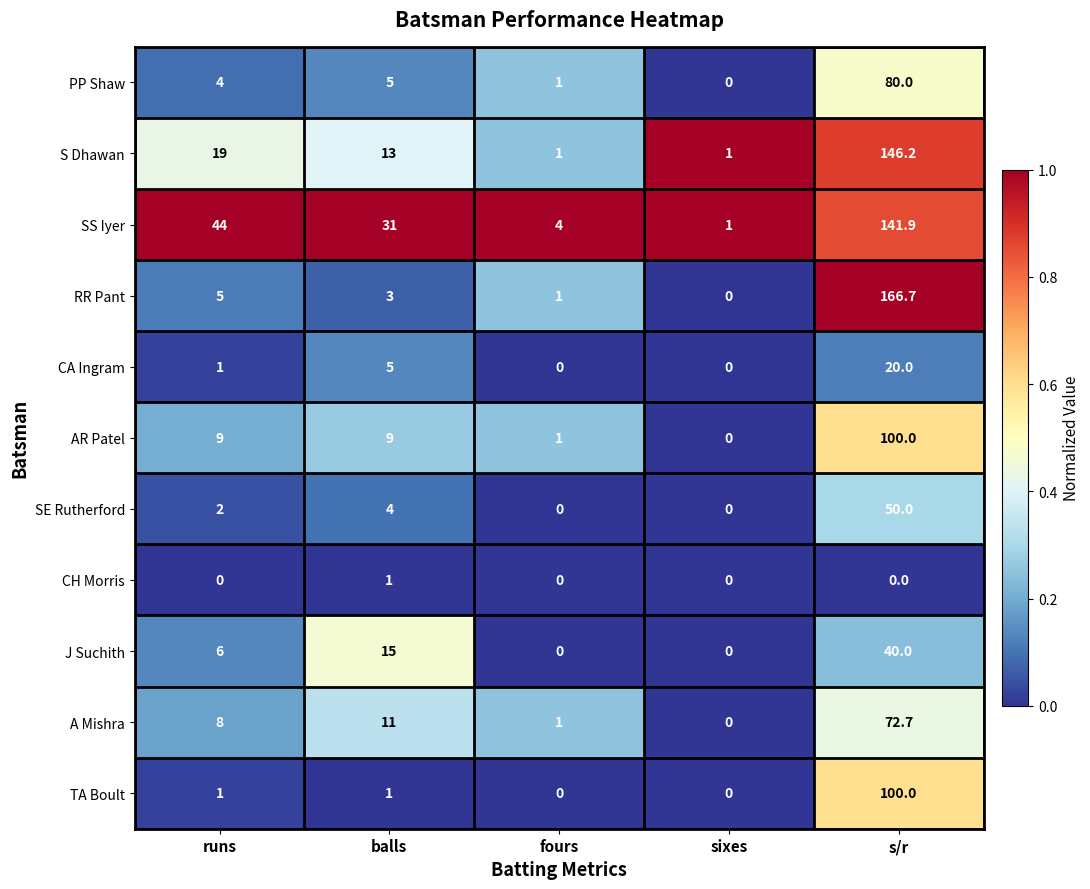

How many data points does each series have?

5